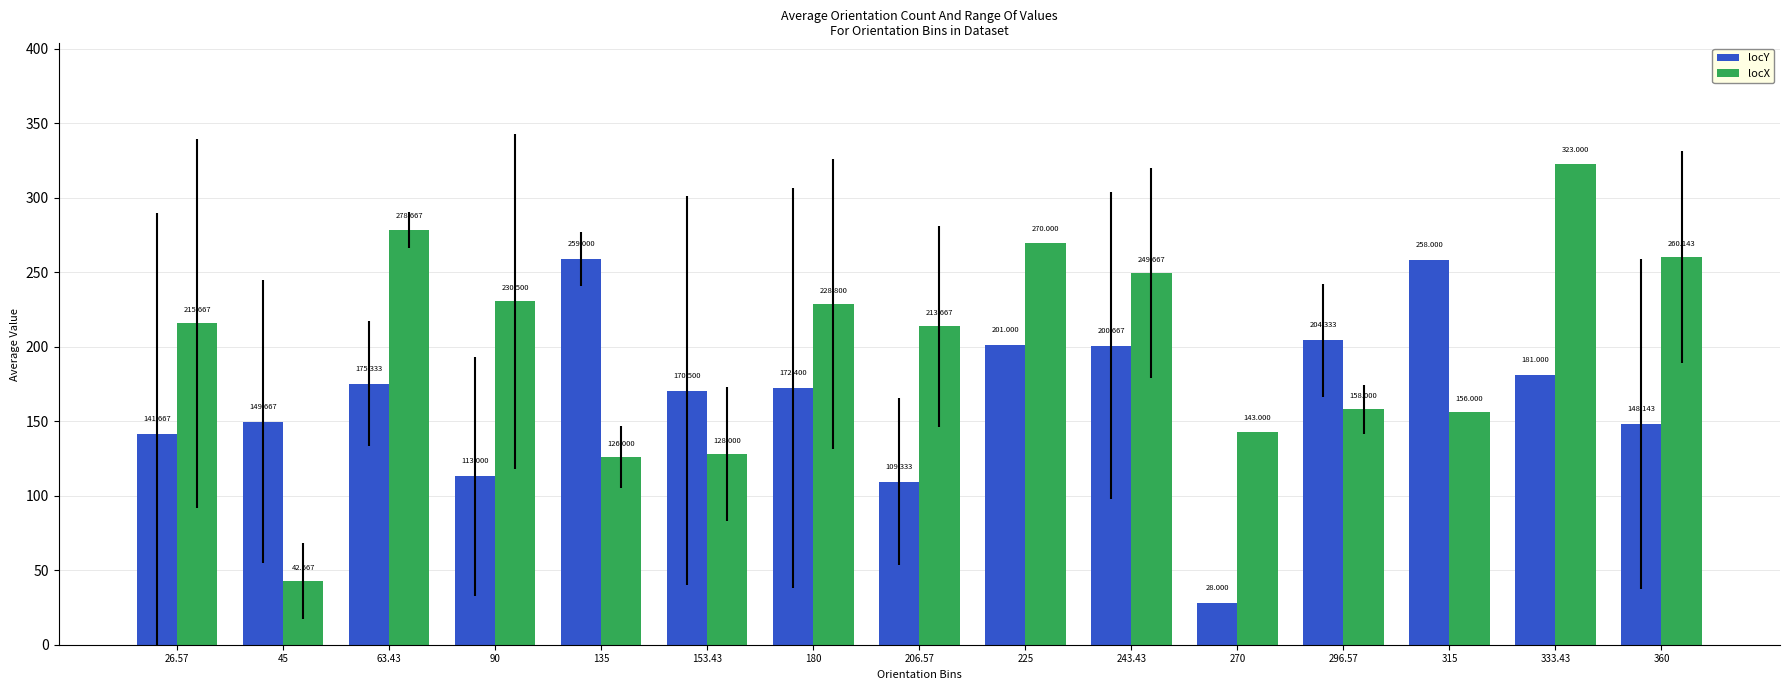

What is the total value across all series at 296.57?

362.3